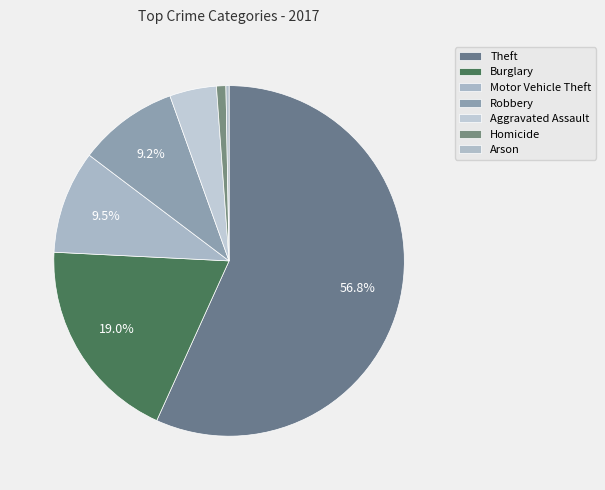

How many segments does this pie chart have?

7